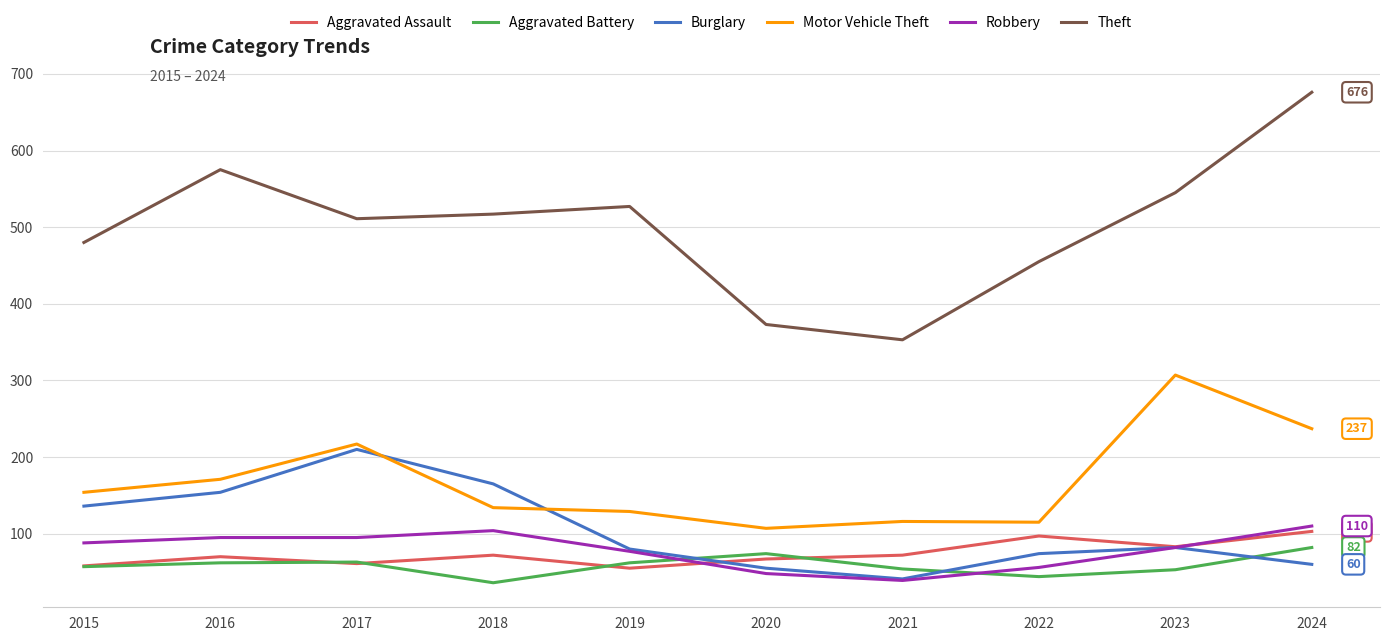

At which category does Burglary reach its first local valley?

2021